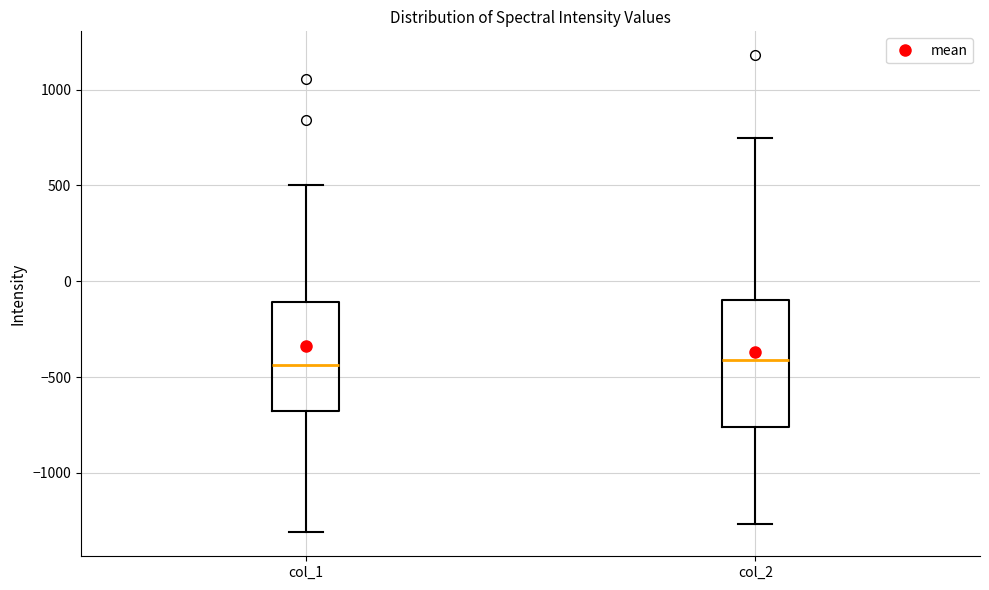

Comparing the boxes themselves (not the whiskers), which one is the tallest?

col_2